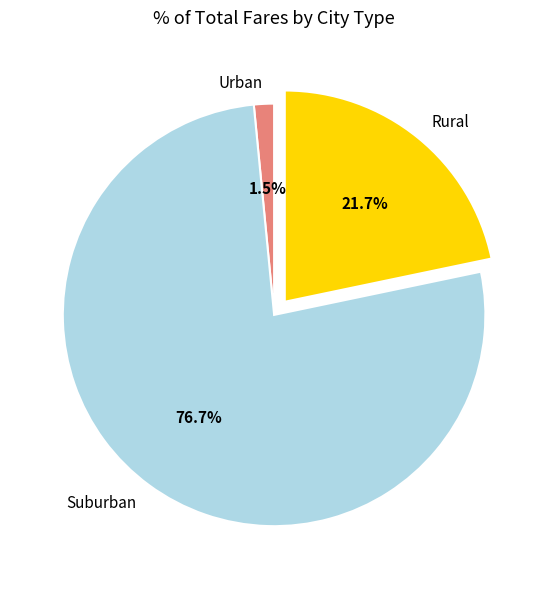

Is there any slice that represents more than half of the pie?

Yes